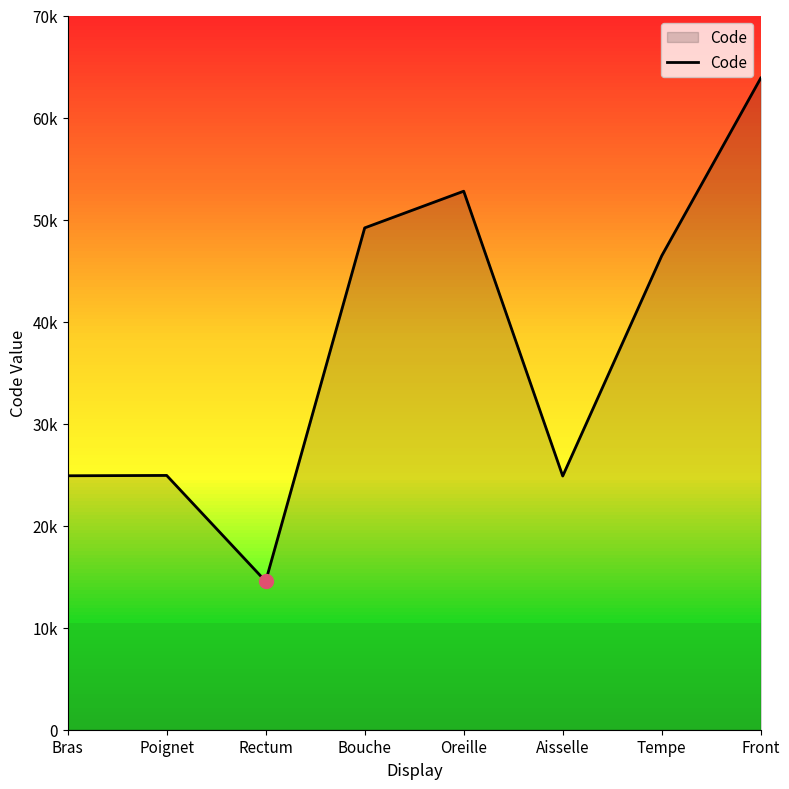

Does the chart have visible grid lines?

No